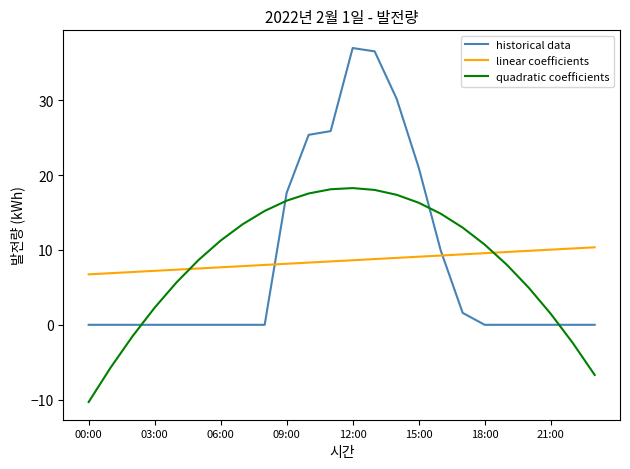

Rank the series by their maximum value, from highest to lowest.

historical data, quadratic coefficients, linear coefficients